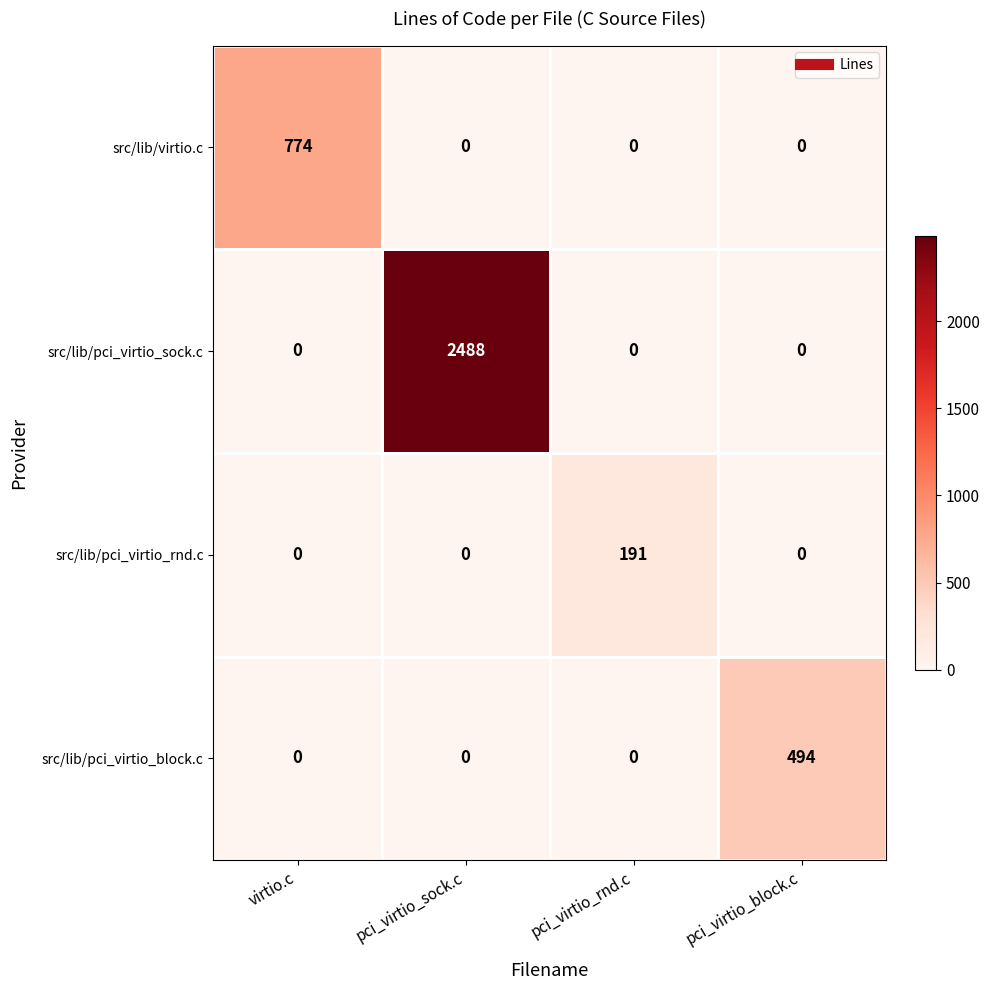

What is the total value across all series at pci_virtio_sock.c?

2488